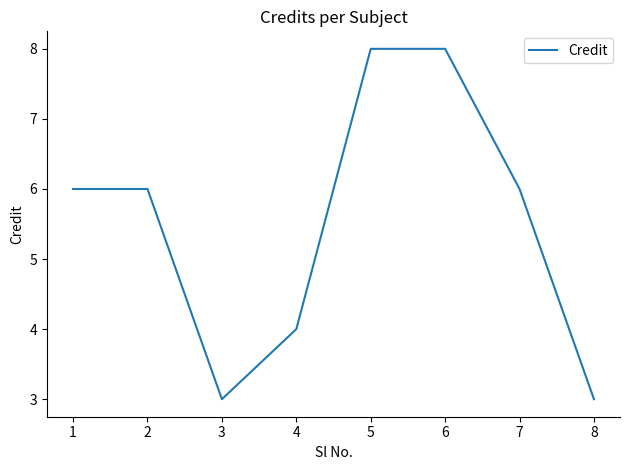

How many categories are shown in the chart?

8